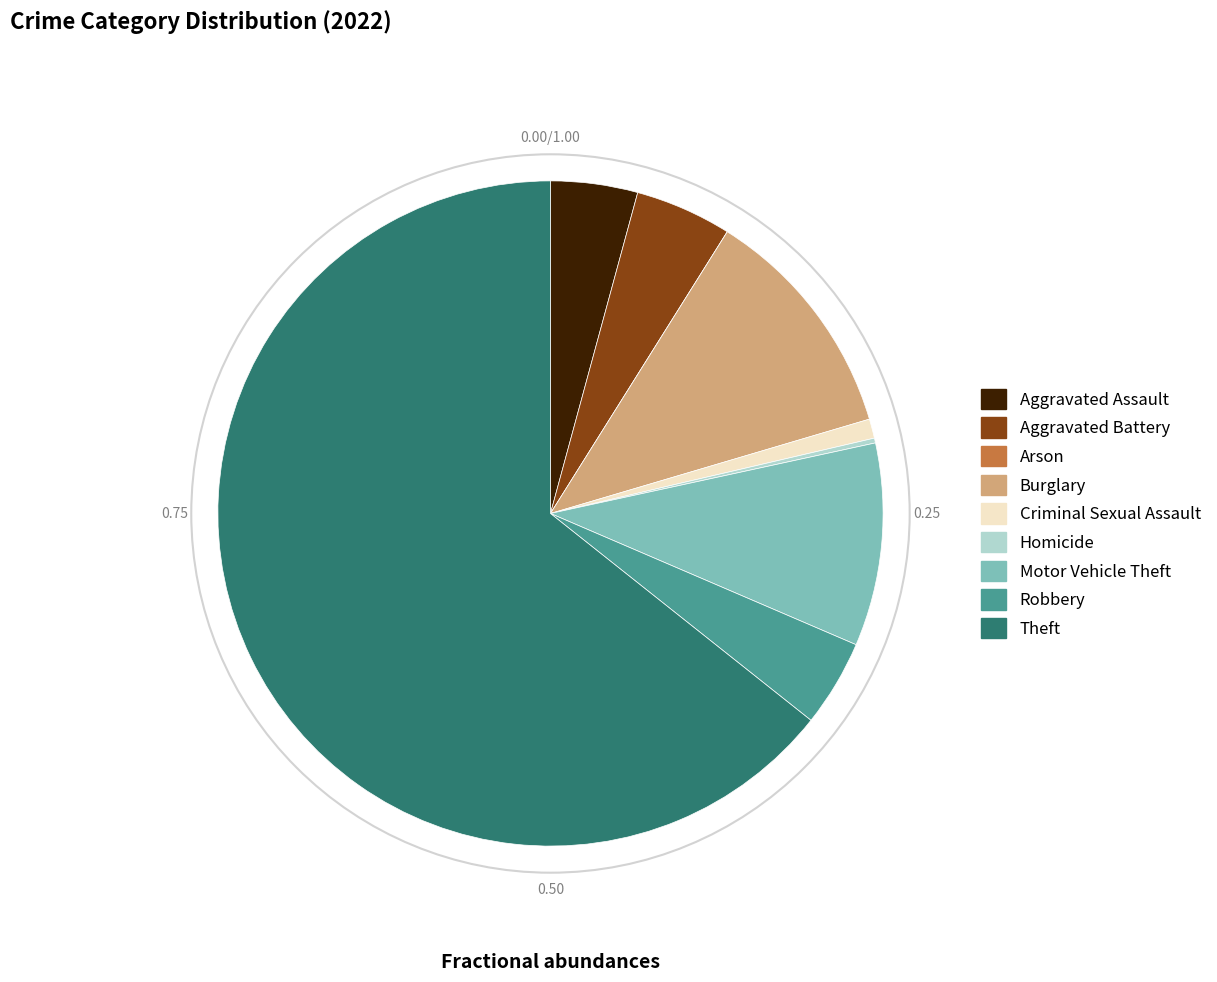

Which category accounts for the majority?

Theft